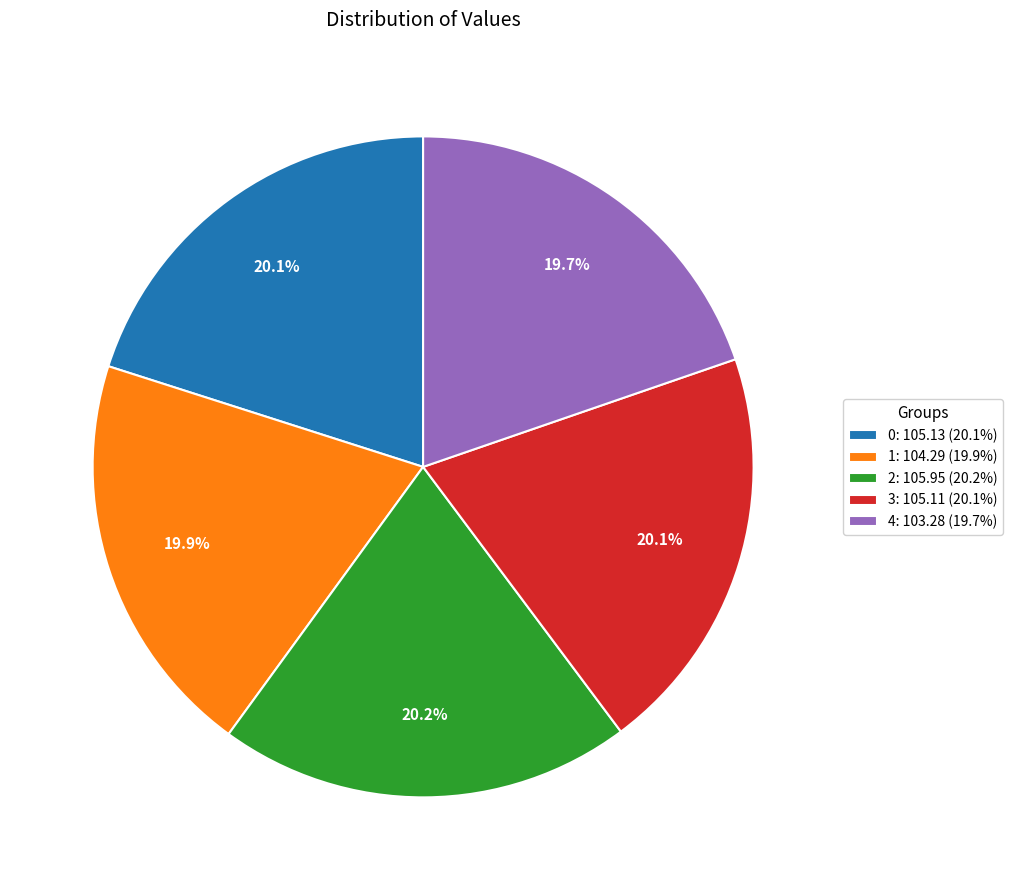

To the nearest percent, what percentage of the pie is 1?

20%